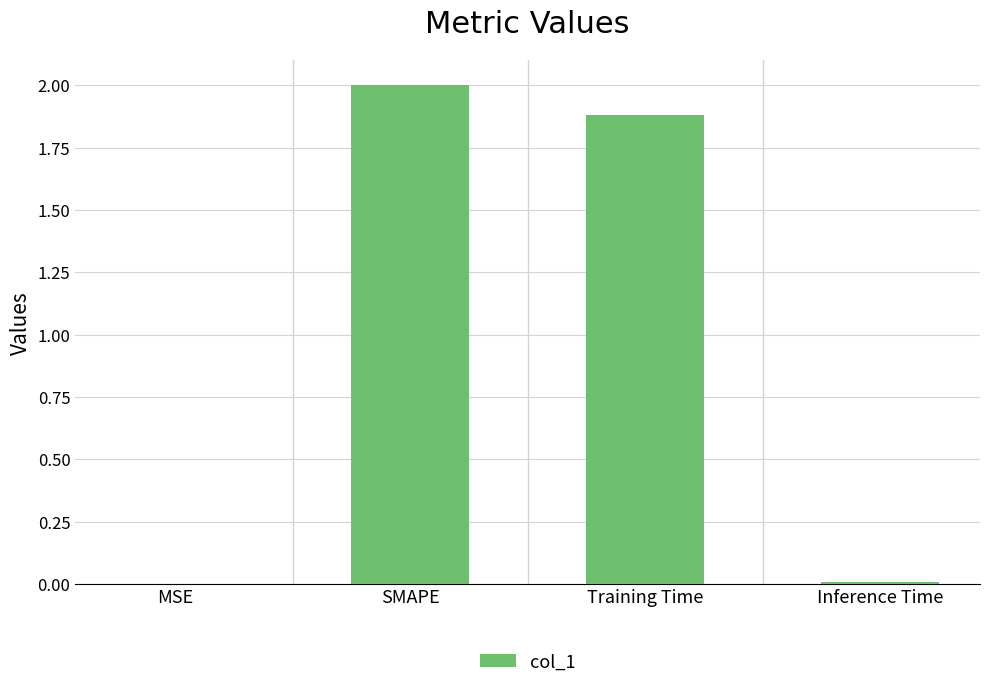

What is the greatest value displayed?

2.0